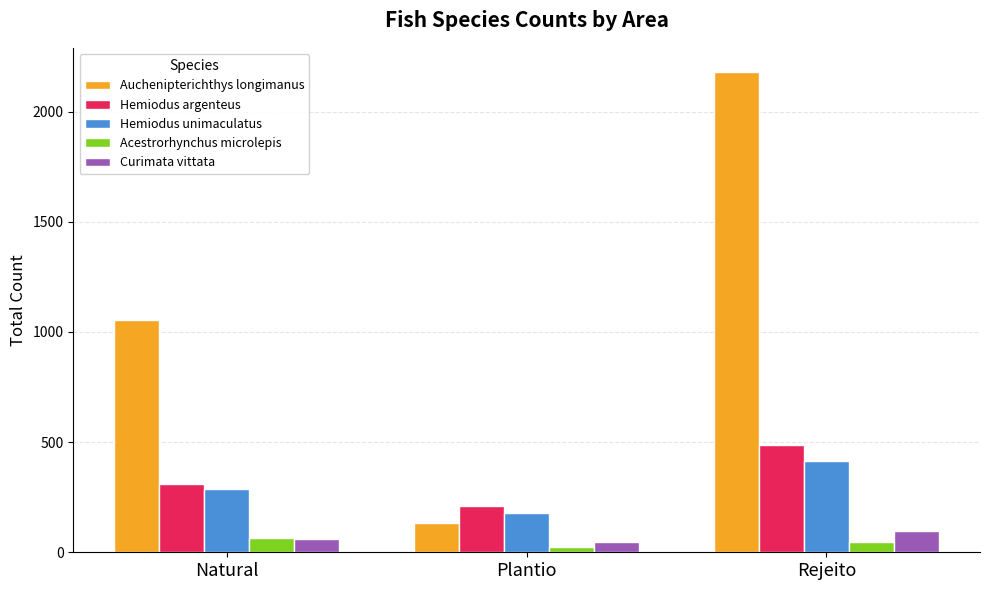

What is the label of the 2nd bar from the right?

Plantio